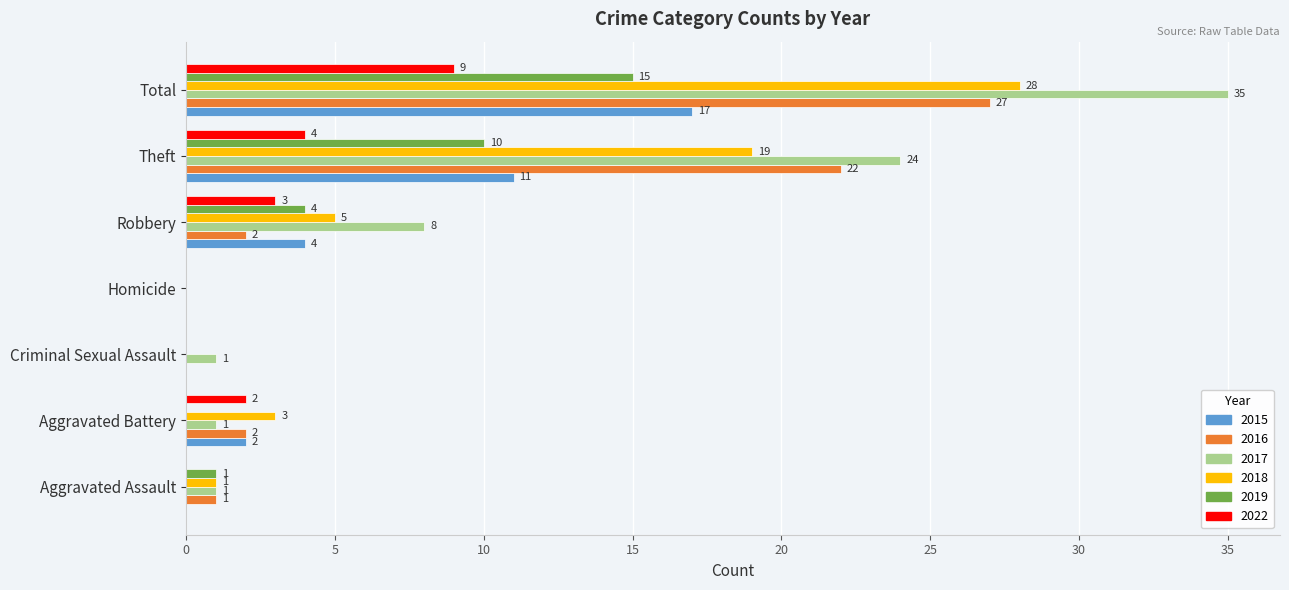

Which series has the widest spread of values?

2017